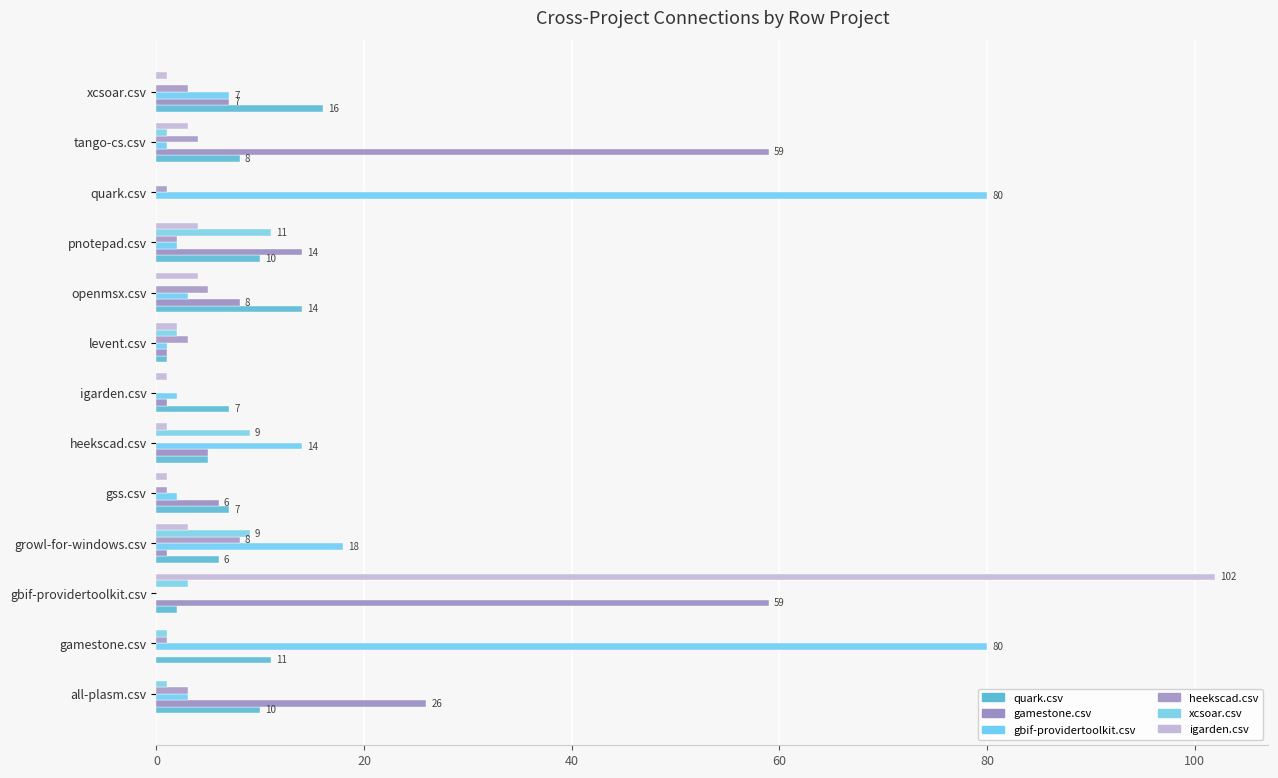

Count the number of categories in the chart.

13